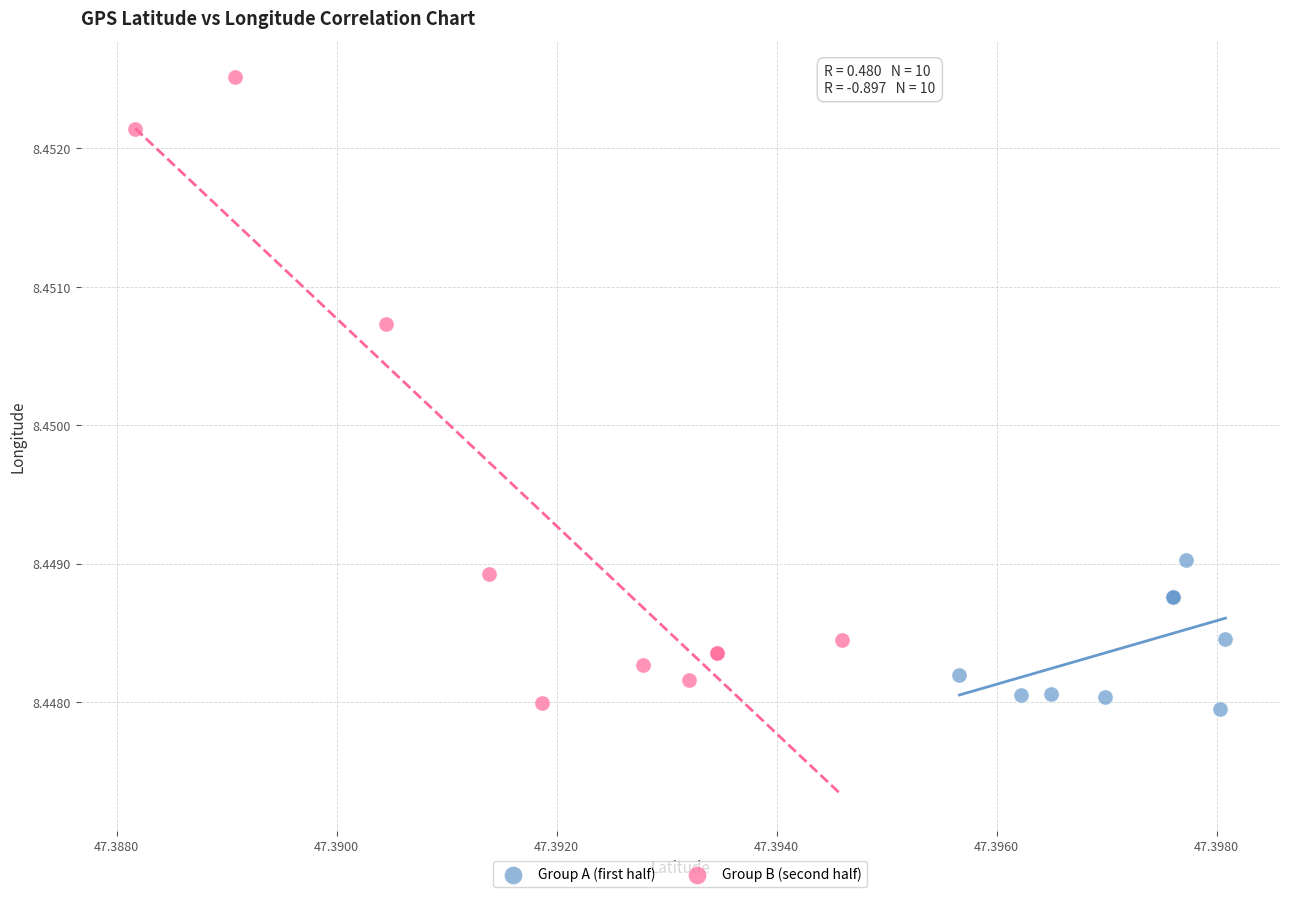

Which series contains the highest Y value?

Group B (second half)